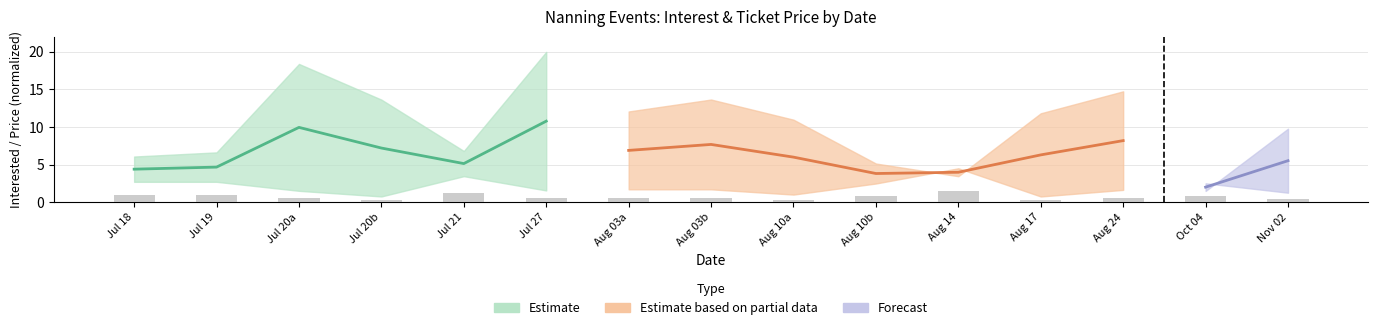

How many bars are there in total?

15